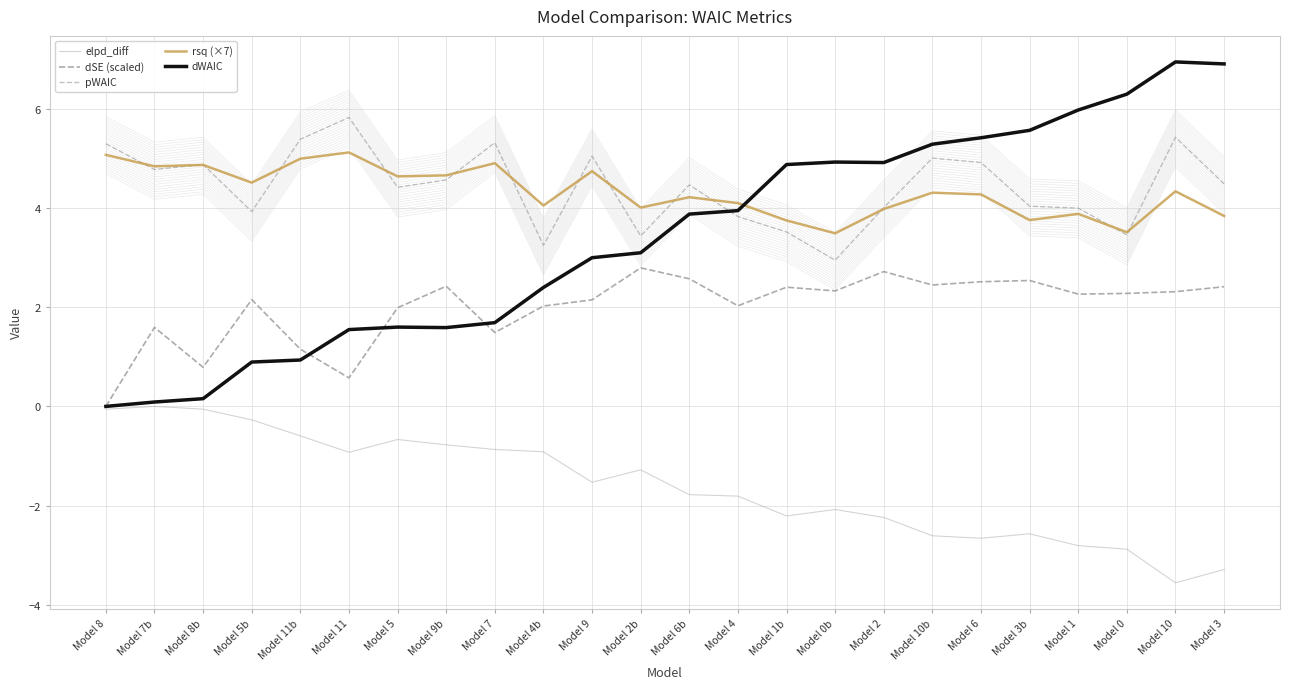

Reading left to right, transcribe all the data shown in this chart.

elpd_diff: -0.1	0.0	-0.1	-0.3	-0.6	-0.9	-0.7	-0.8	-0.9	-0.9	-1.5	-1.3	-1.8	-1.8	-2.2	-2.1	-2.2	-2.6	-2.7	-2.6	-2.8	-2.9	-3.6	-3.3
dSE (scaled): 0.0	1.6	0.8	2.2	1.2	0.6	2.0	2.4	1.5	2.0	2.1	2.8	2.6	2.0	2.4	2.3	2.7	2.5	2.5	2.5	2.3	2.3	2.3	2.4
pWAIC: 5.3	4.8	4.9	3.9	5.4	5.8	4.4	4.6	5.3	3.2	5.0	3.4	4.5	3.8	3.5	3.0	4.0	5.0	4.9	4.0	4.0	3.5	5.4	4.5
rsq (×7): 5.1	4.8	4.9	4.5	5.0	5.1	4.6	4.7	4.9	4.1	4.7	4.0	4.2	4.1	3.8	3.5	4.0	4.3	4.3	3.8	3.9	3.5	4.3	3.8
dWAIC: 0.0	0.1	0.2	0.9	0.9	1.6	1.6	1.6	1.7	2.4	3.0	3.1	3.9	4.0	4.9	4.9	4.9	5.3	5.4	5.6	6.0	6.3	7.0	6.9